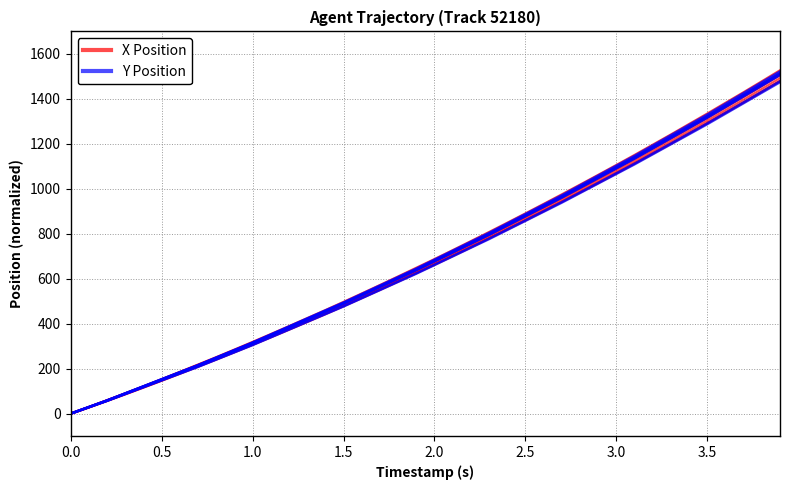

The value of X Position at 0.0 is 0.0. True or false?

True